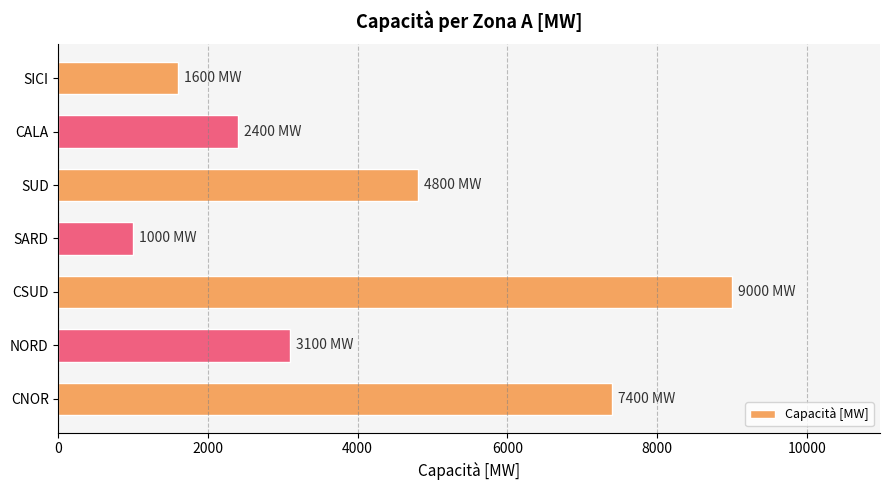

What is the difference between the maximum and second lowest values?

7400